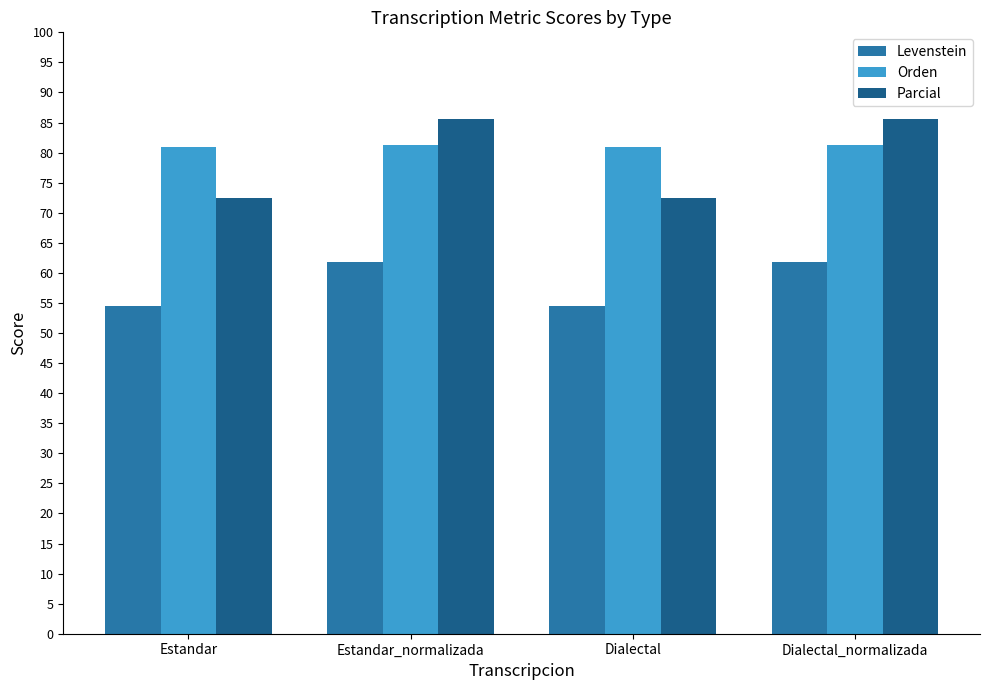

True or false: Orden has a value of 81.3 at Dialectal_normalizada.

True